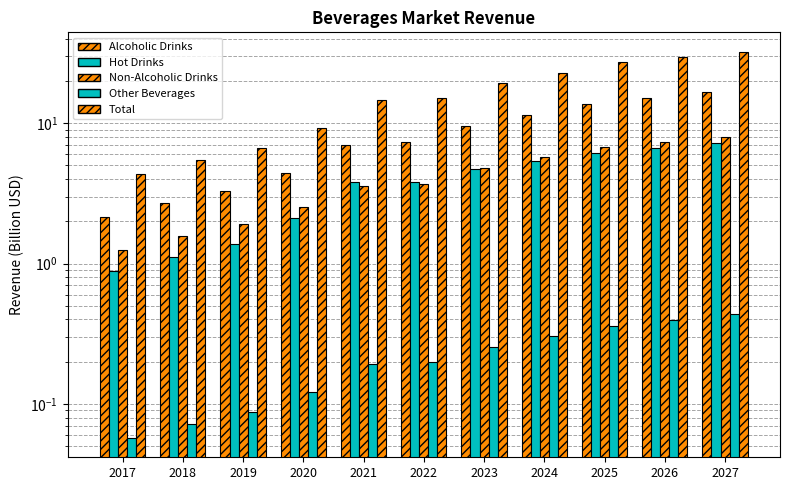

Which has a higher value, 2022 or 2025?

2025